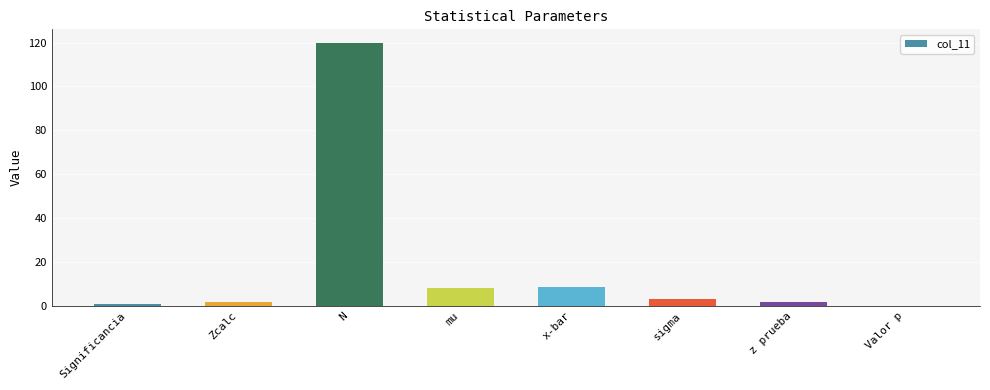

At which label does the data first exceed 3?

N